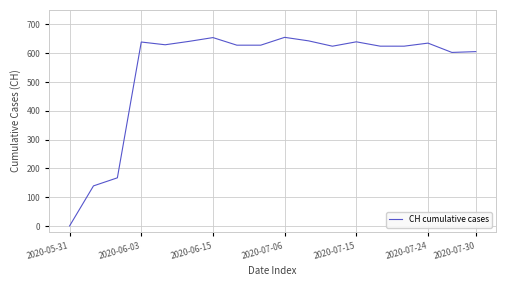

What is the maximum value shown in the chart?

654.7